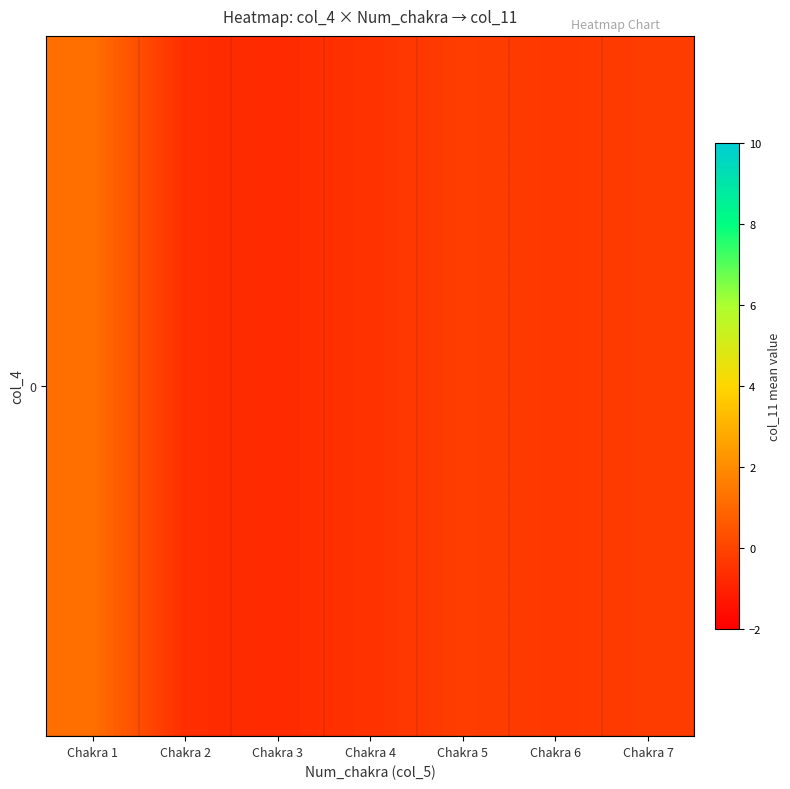

At which label does the data first exceed 0?

Chakra 1